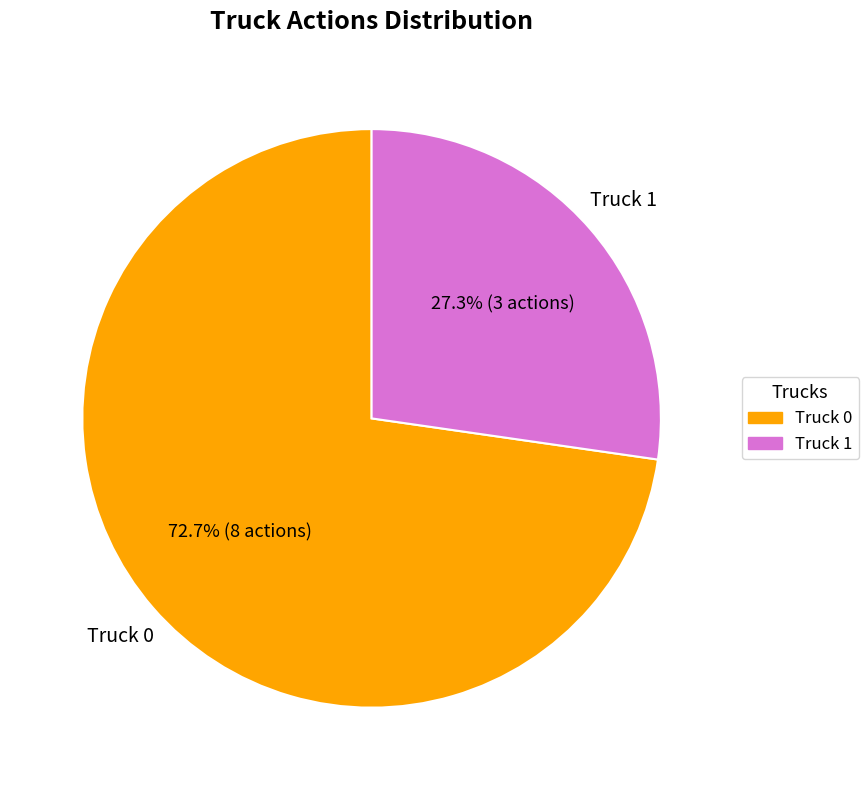

Is it true that Truck 1 is 42% of the pie?

False